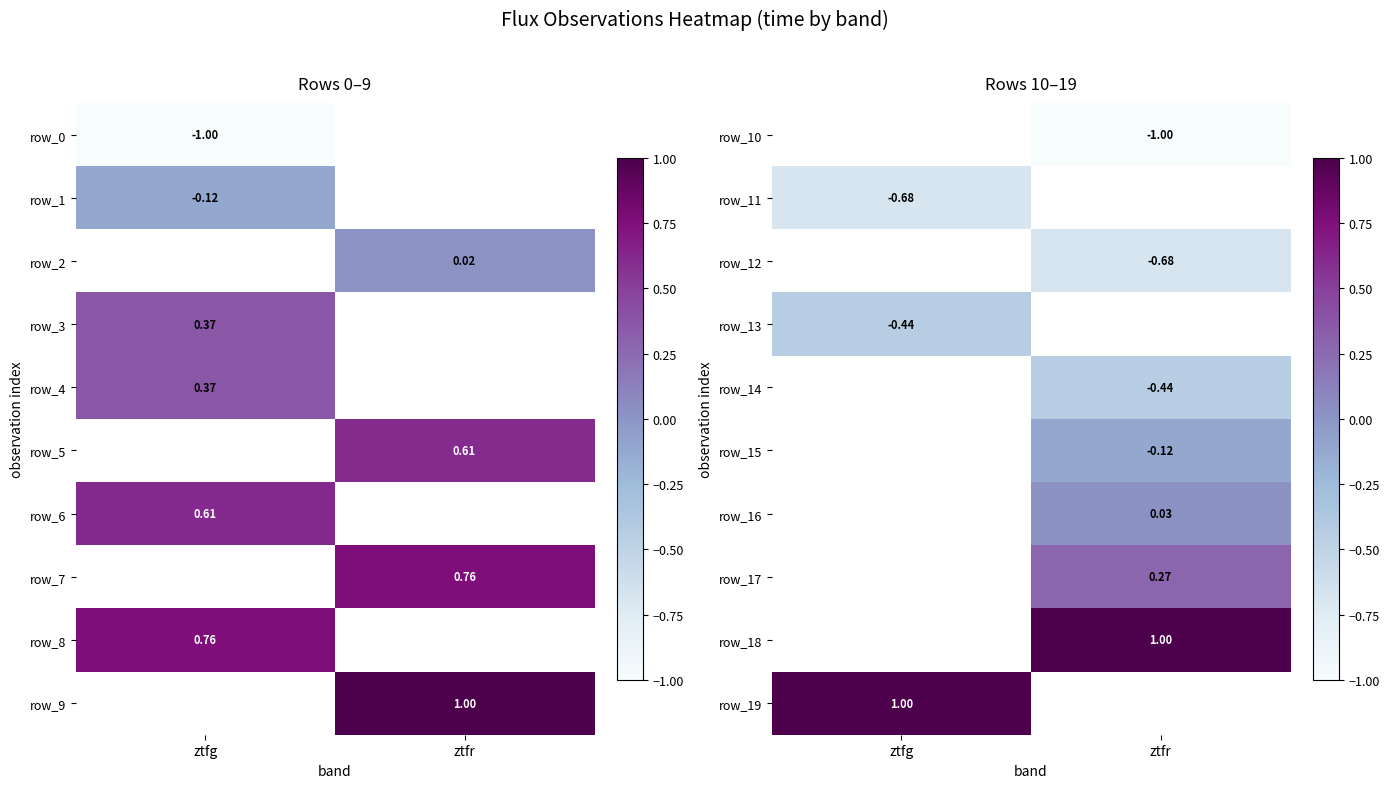

Count the number of categories in the chart.

2